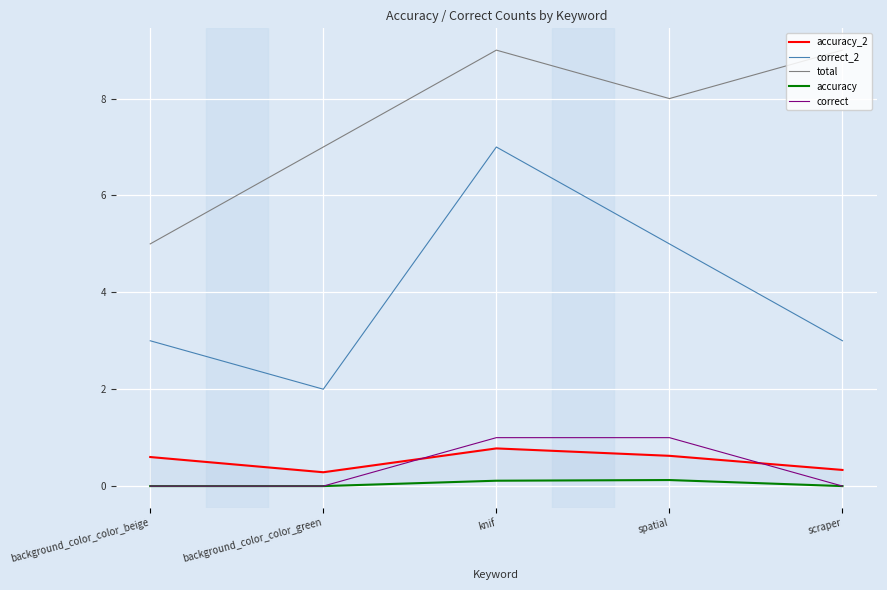

Rank the series by their maximum value, from highest to lowest.

total, correct_2, correct, accuracy_2, accuracy